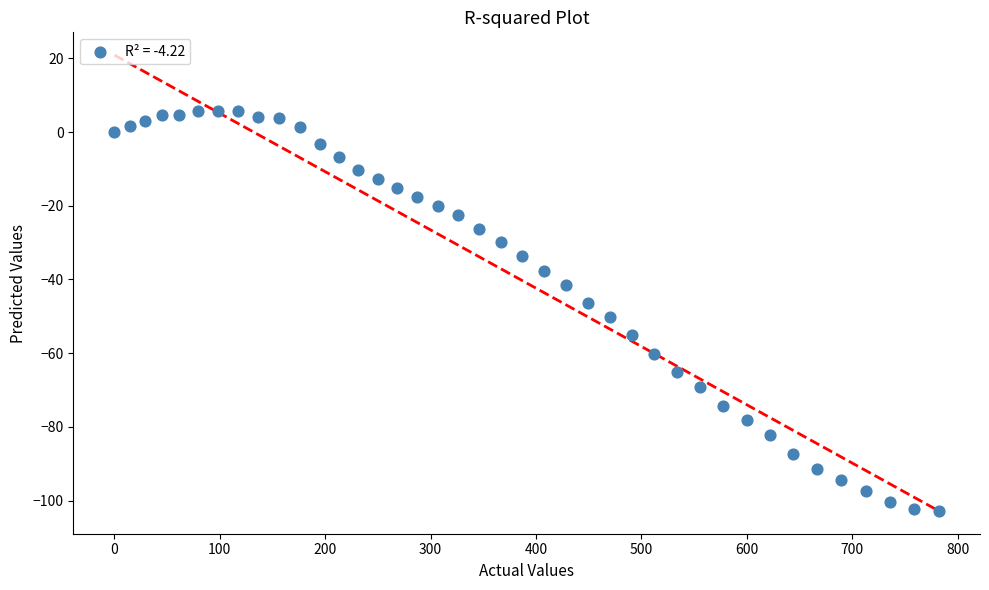

What is the range of X values (max minus min)?

782.2